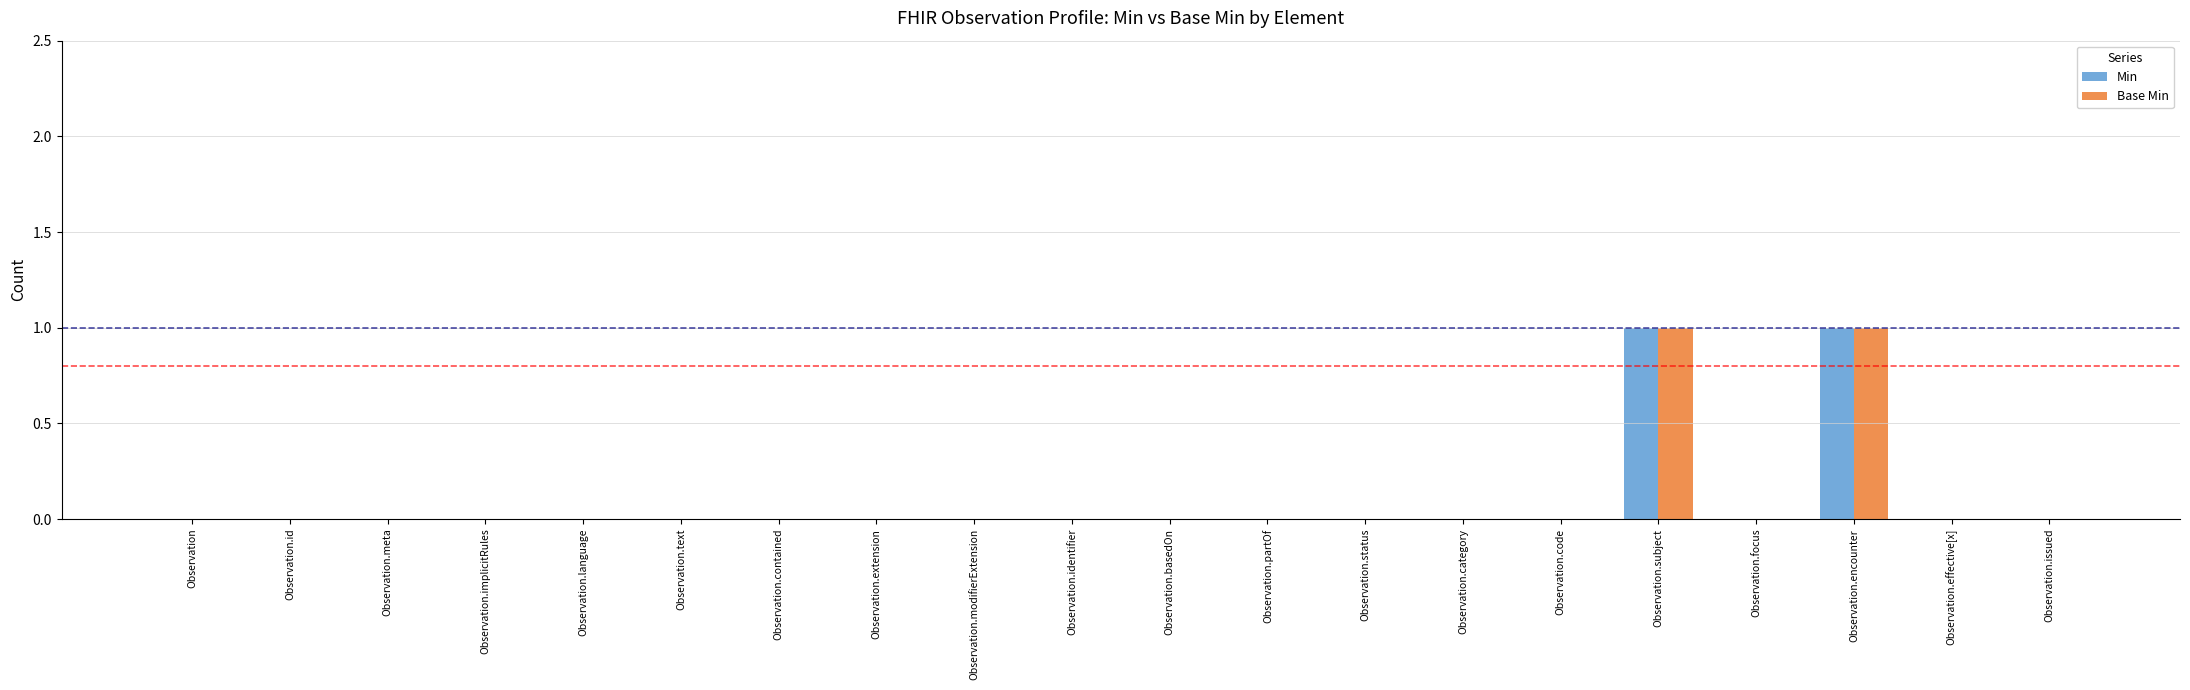

Is it true that Base Min equals 0 at Observation.contained?

True